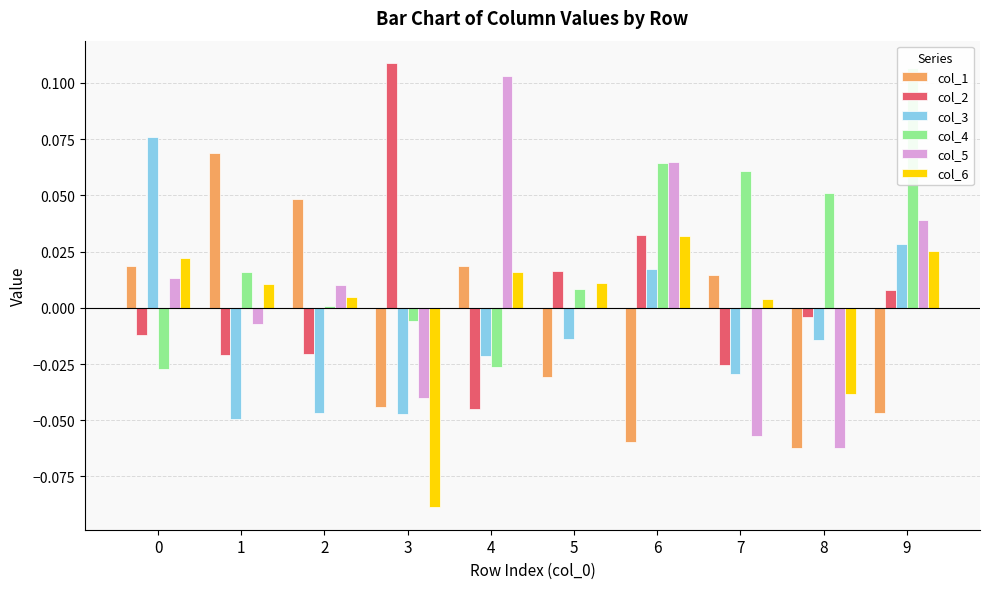

The col_6 series shows -0.0 at 8. True or false?

True